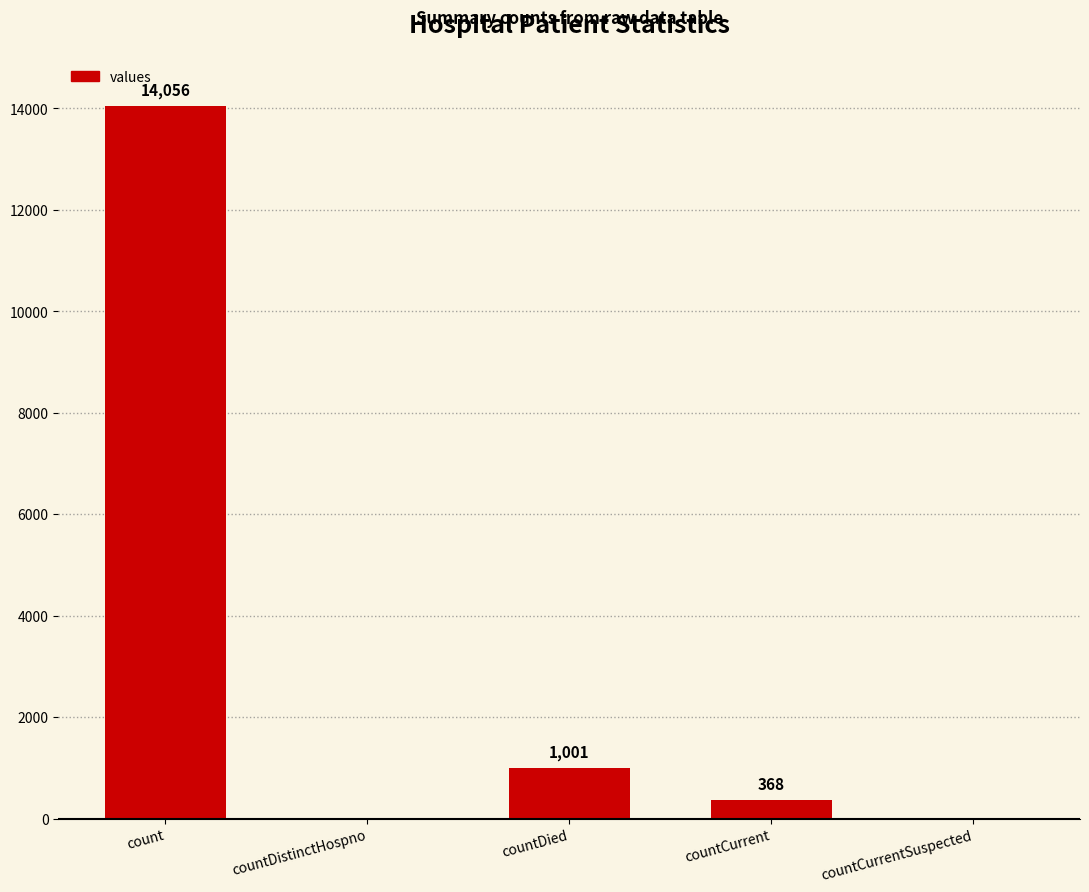

Where does the data first go above 368?

count